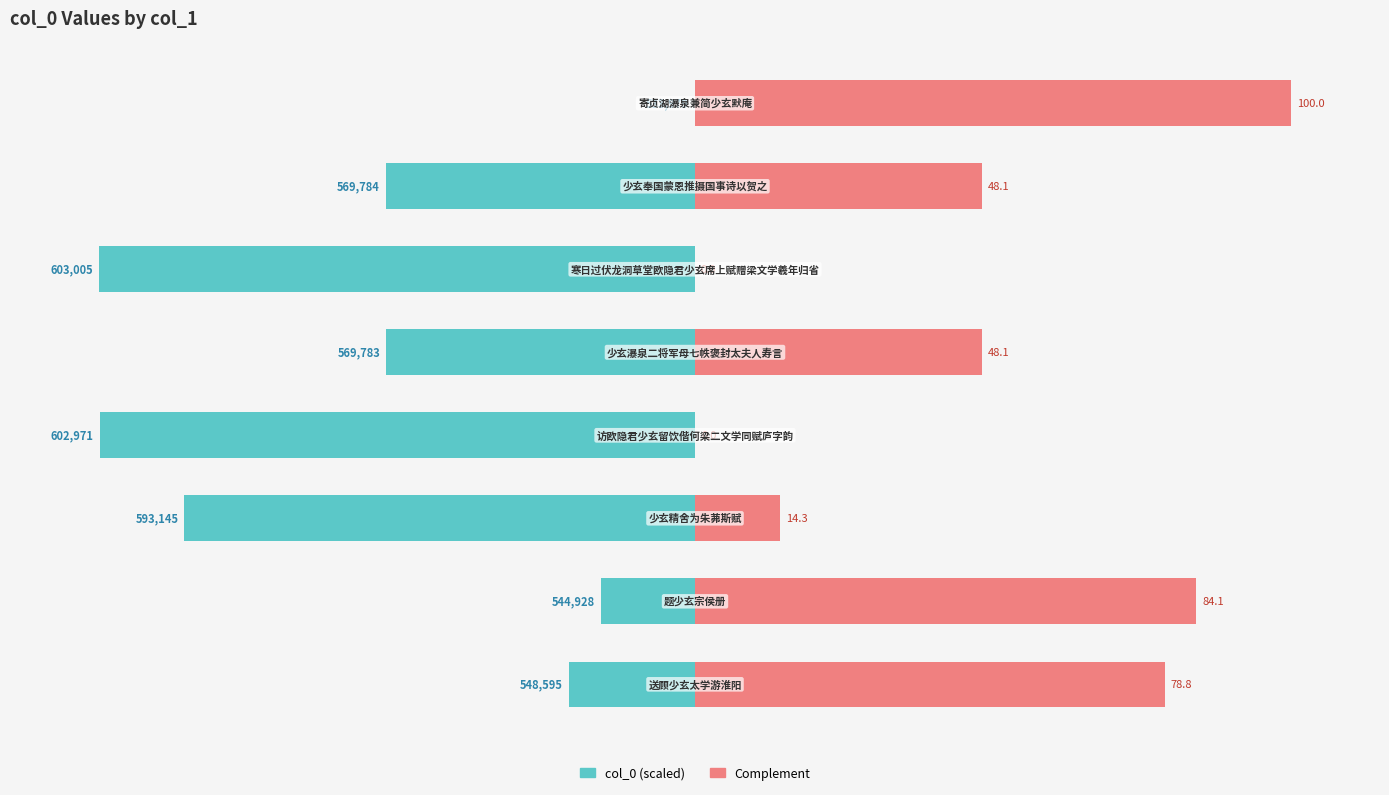

What is the sum of the Complement values at 3 and 4?

48.2